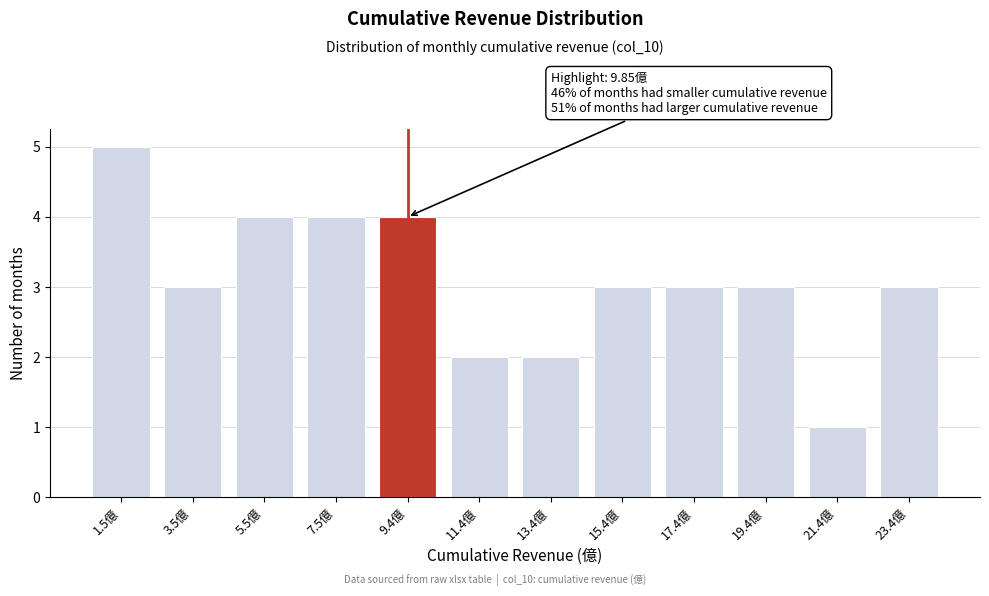

Reading left to right, what are all the values shown in this chart?

1.5億=5	3.5億=3	5.5億=4	7.5億=4	9.4億=4	11.4億=2	13.4億=2	15.4億=3	17.4億=3	19.4億=3	21.4億=1	23.4億=3